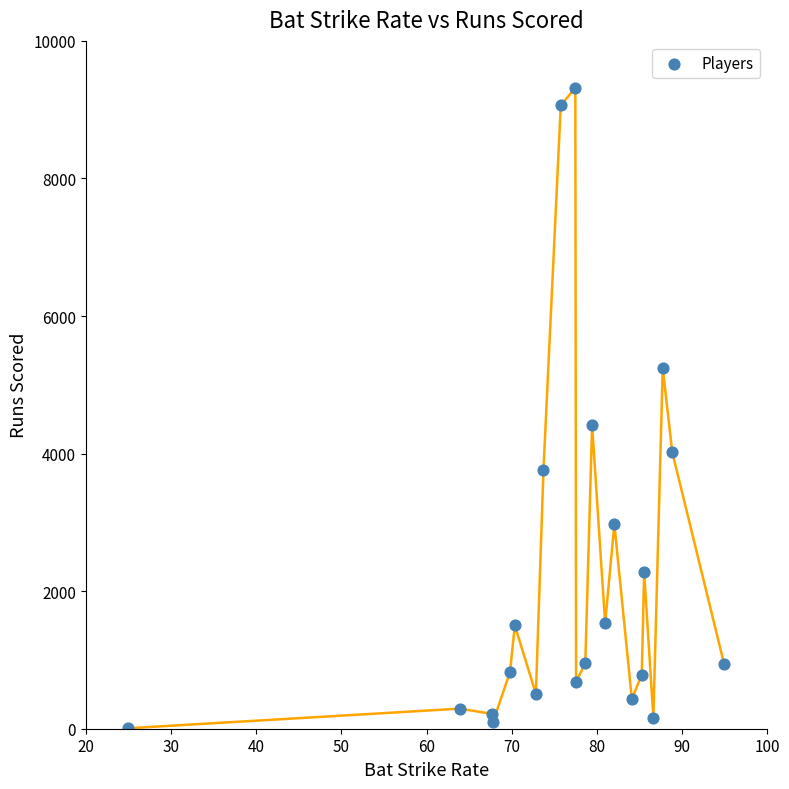

What is the range of Y values (max minus min)?

9312